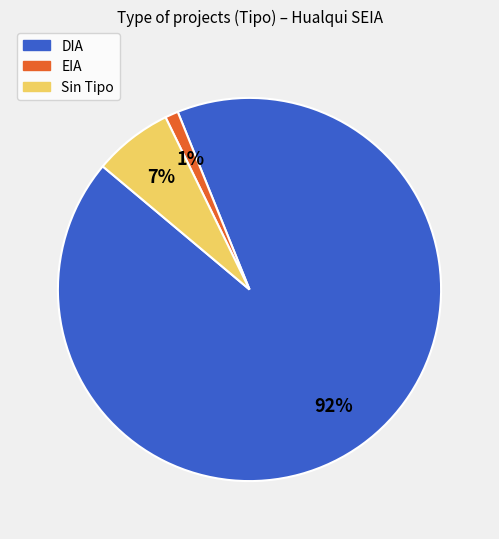

To the nearest percent, what is the difference between the largest and smallest slice percentages?

91%